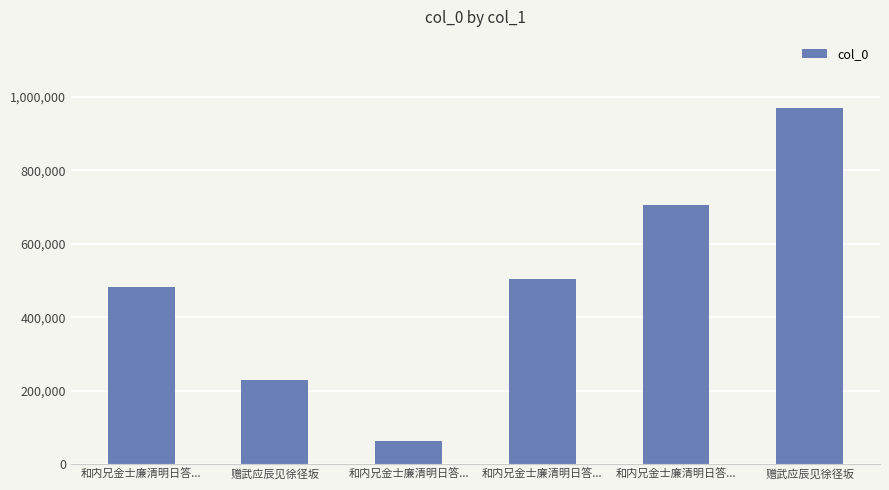

Does the chart contain stacked bars?

No